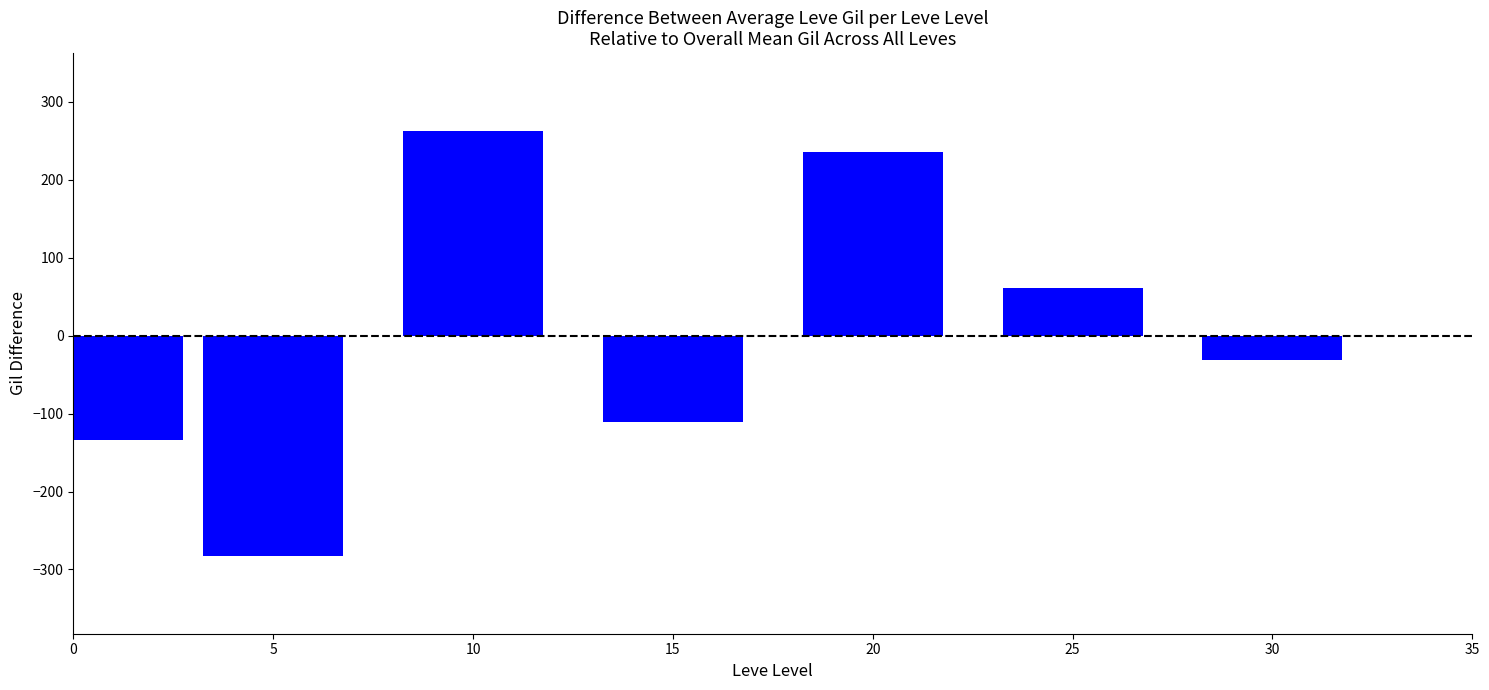

List the labels in order of value, smallest first.

5, 0, 15, 30, 25, 20, 10